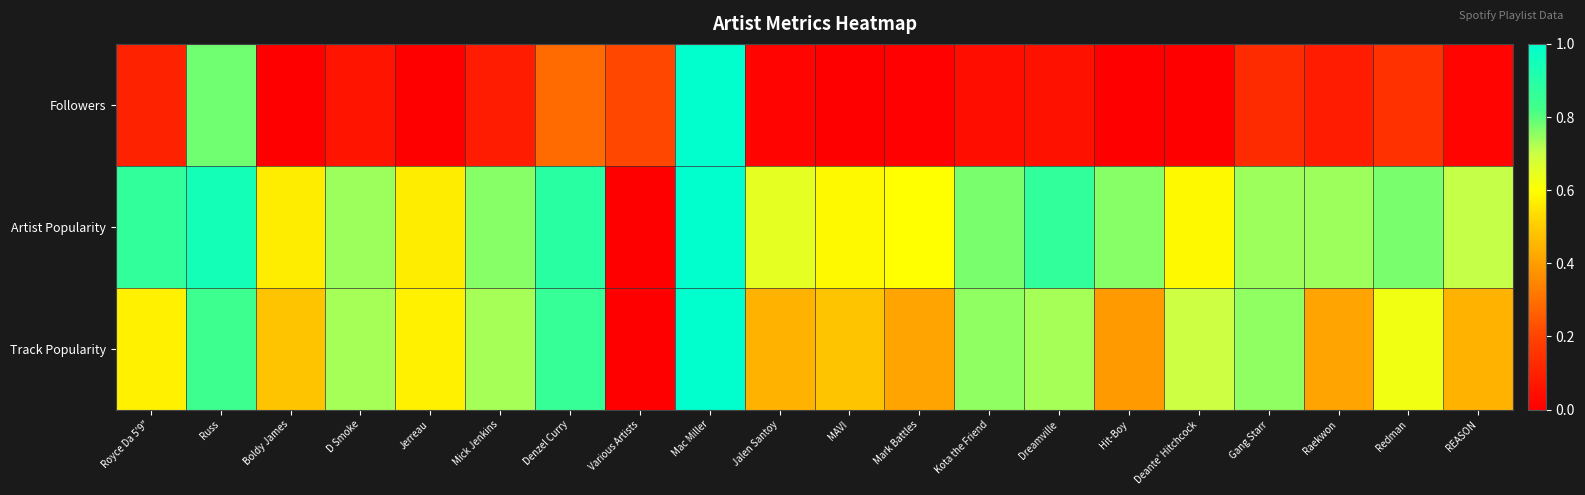

Reading right to left, what are all the values shown in this chart?

Followers: REASON=0.0	Redman=0.1	Raekwon=0.1	Gang Starr=0.1	Deante' Hitchcock=0.0	Hit-Boy=0.0	Dreamville=0.1	Kota the Friend=0.0	Mark Battles=0.0	MAVI=0.0	Jalen Santoy=0.0	Mac Miller=1.0	Various Artists=0.2	Denzel Curry=0.3	Mick Jenkins=0.1	Jerreau=0.0	D Smoke=0.1	Boldy James=0.0	Russ=0.8	Royce Da 5'9"=0.1
Artist Popularity: REASON=0.7	Redman=0.8	Raekwon=0.7	Gang Starr=0.7	Deante' Hitchcock=0.6	Hit-Boy=0.8	Dreamville=0.9	Kota the Friend=0.8	Mark Battles=0.6	MAVI=0.6	Jalen Santoy=0.7	Mac Miller=1.0	Various Artists=0.0	Denzel Curry=0.9	Mick Jenkins=0.8	Jerreau=0.6	D Smoke=0.7	Boldy James=0.6	Russ=0.9	Royce Da 5'9"=0.9
Track Popularity: REASON=0.4	Redman=0.6	Raekwon=0.4	Gang Starr=0.8	Deante' Hitchcock=0.7	Hit-Boy=0.4	Dreamville=0.7	Kota the Friend=0.8	Mark Battles=0.4	MAVI=0.5	Jalen Santoy=0.4	Mac Miller=1.0	Various Artists=0.0	Denzel Curry=0.9	Mick Jenkins=0.7	Jerreau=0.6	D Smoke=0.7	Boldy James=0.5	Russ=0.8	Royce Da 5'9"=0.6